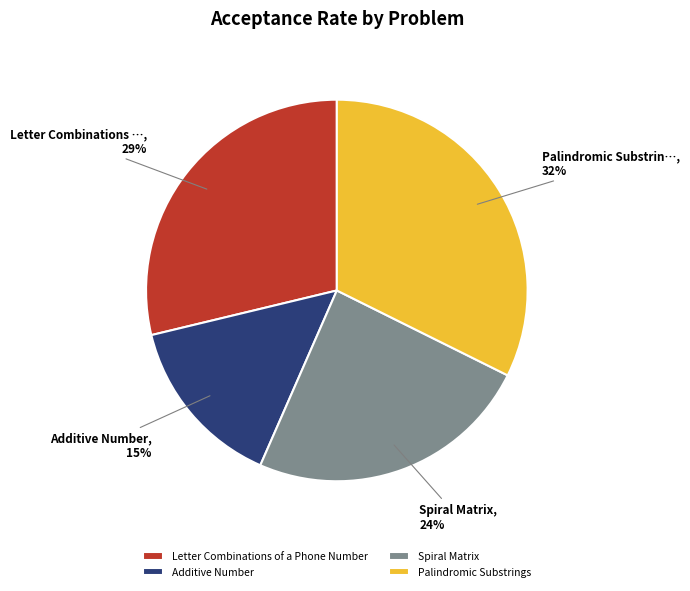

Which slice is the smallest?

Additive Number